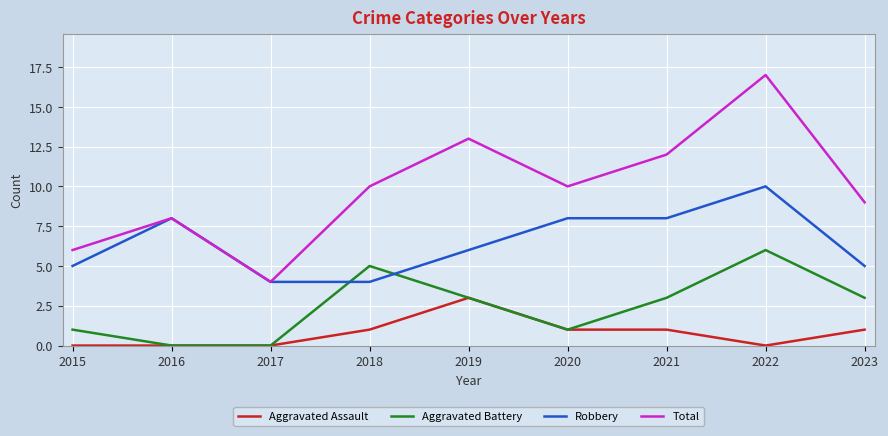

What value does the Total series have at 2021?

12